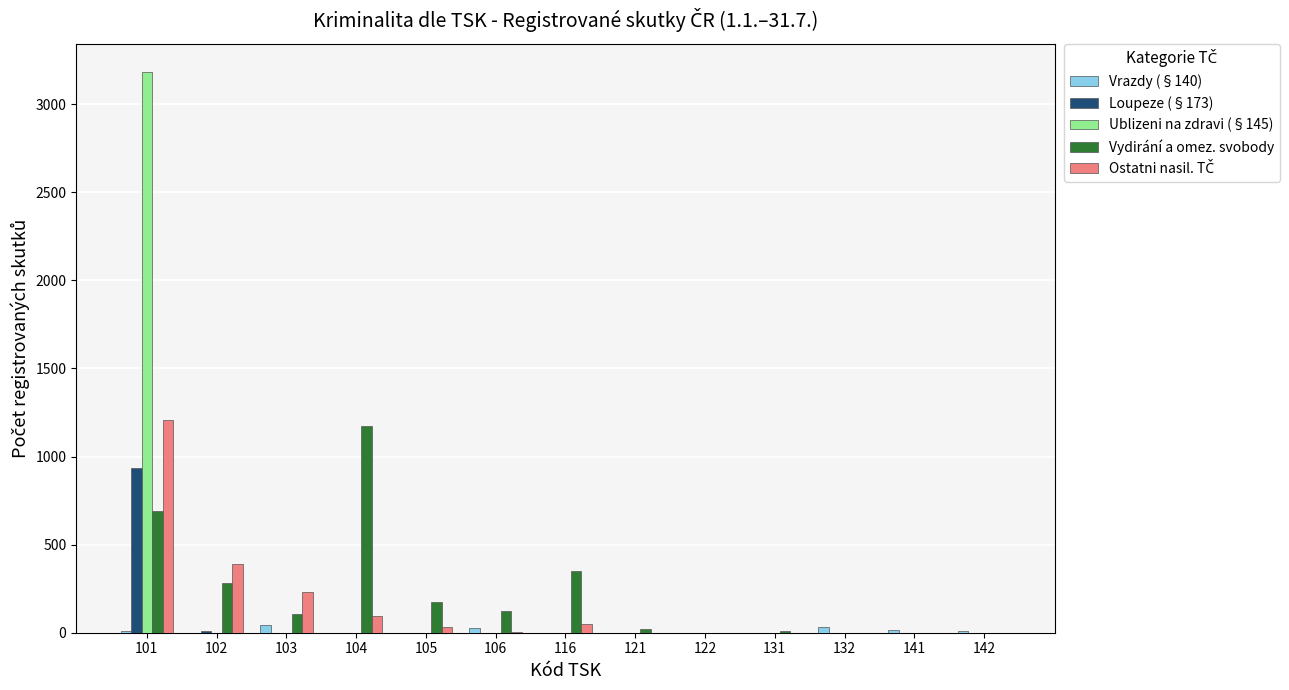

Which category has the highest value across all series?

101